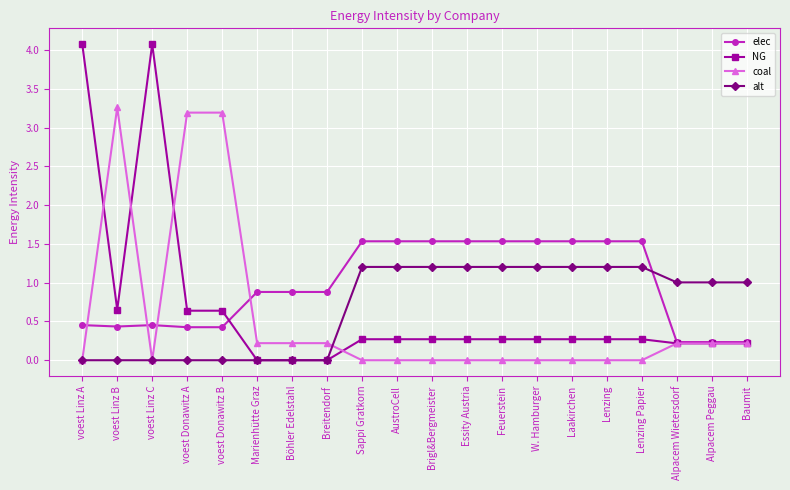

What is the label of the 2nd point from the right?

Alpacem Peggau